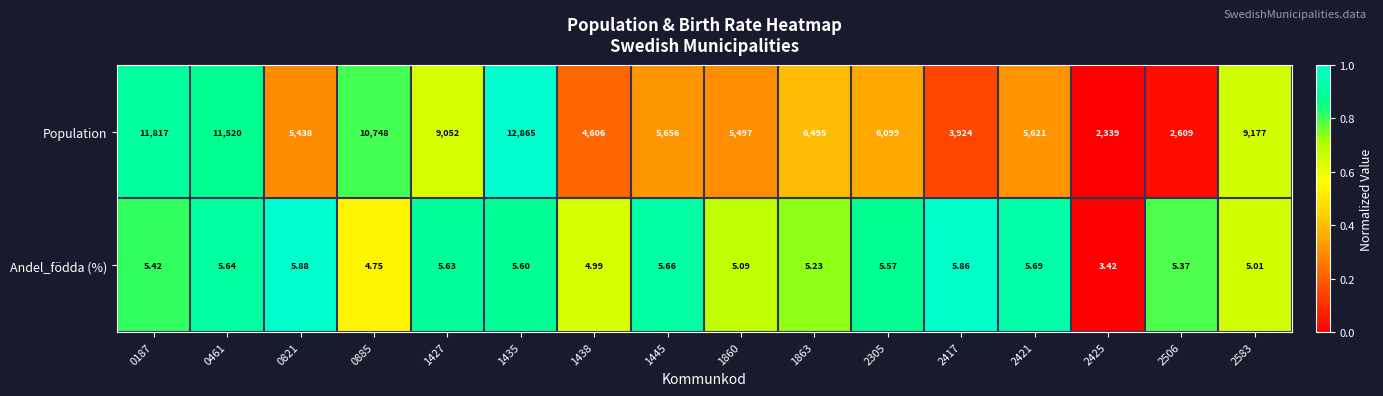

Which series has the widest spread of values?

Population